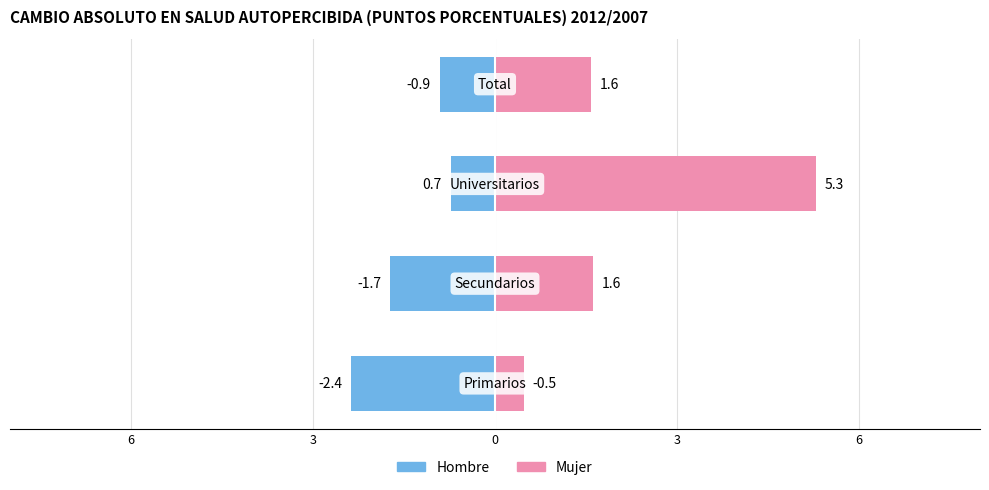

At how many categories does at least one series exceed 1?

3